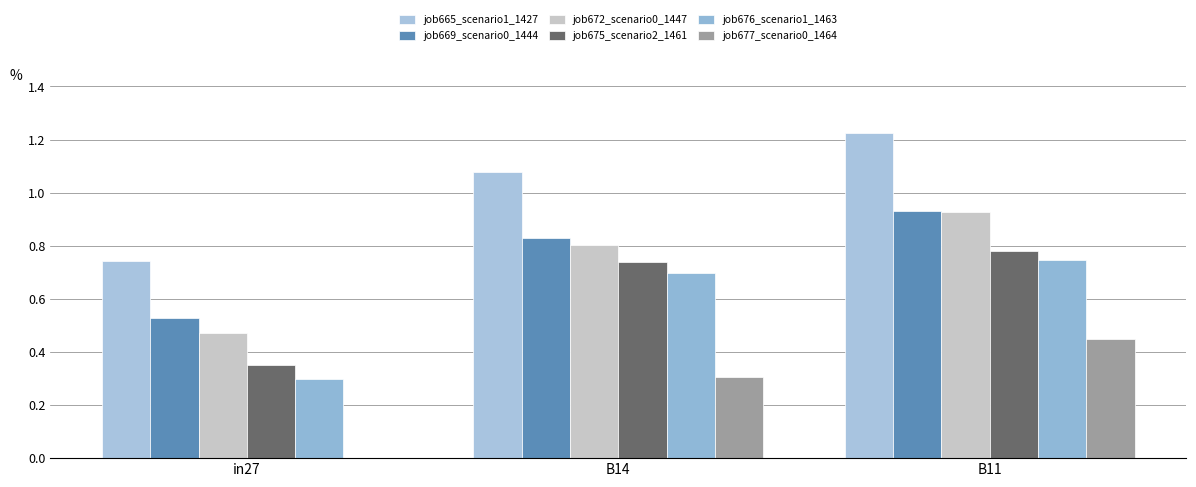

What is the sum of the job676_scenario1_1463 values at B11 and in27?

1.0